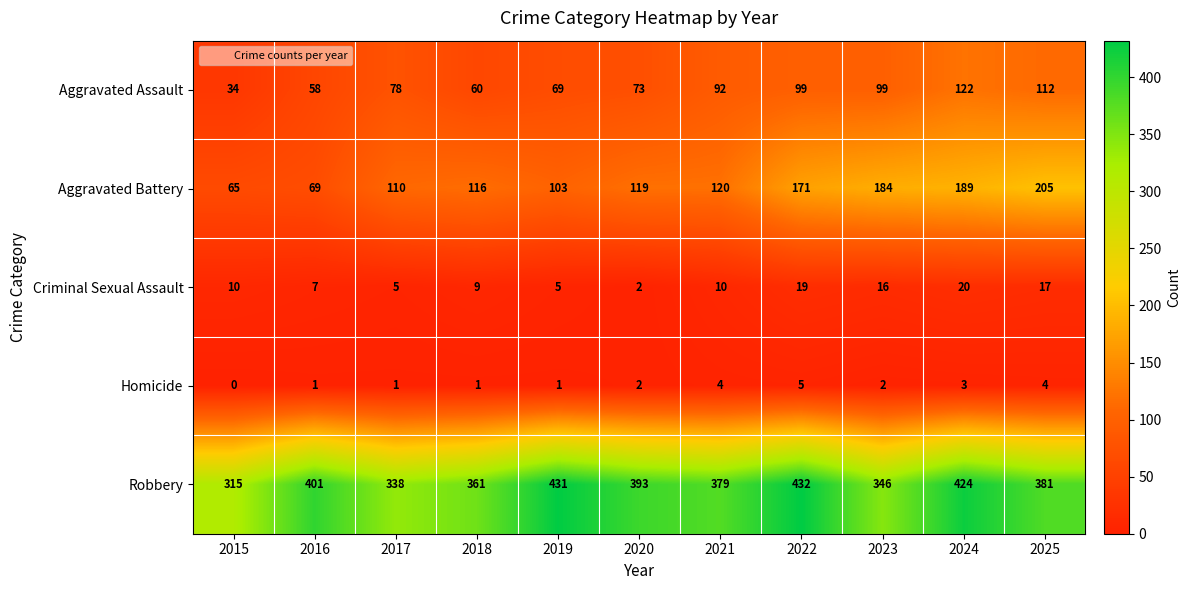

Where does the Robbery series first go above 381?

2016